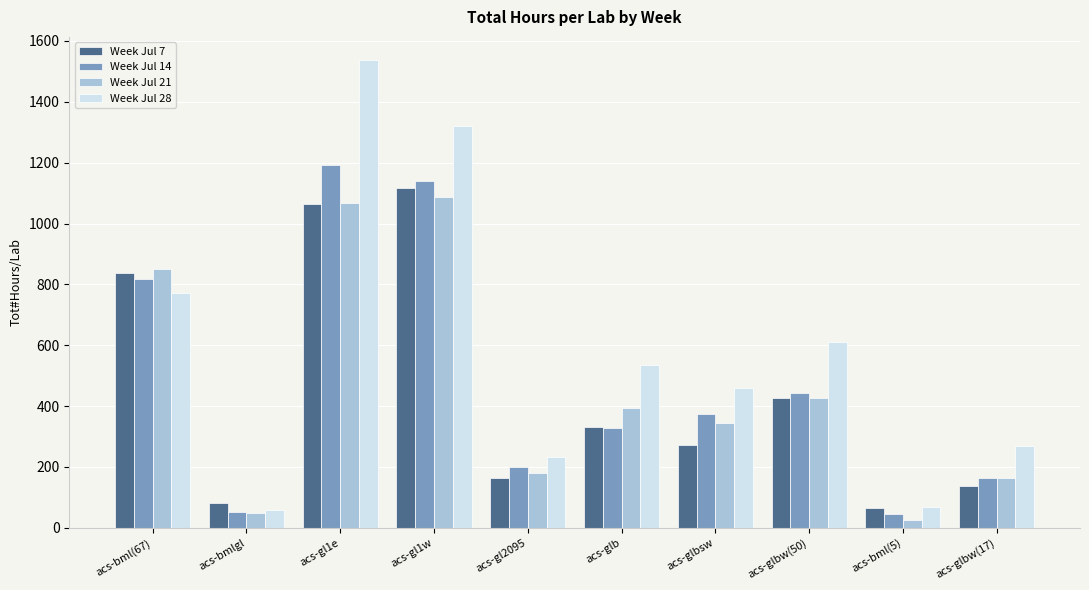

What is the minimum value shown in the chart?

27.0